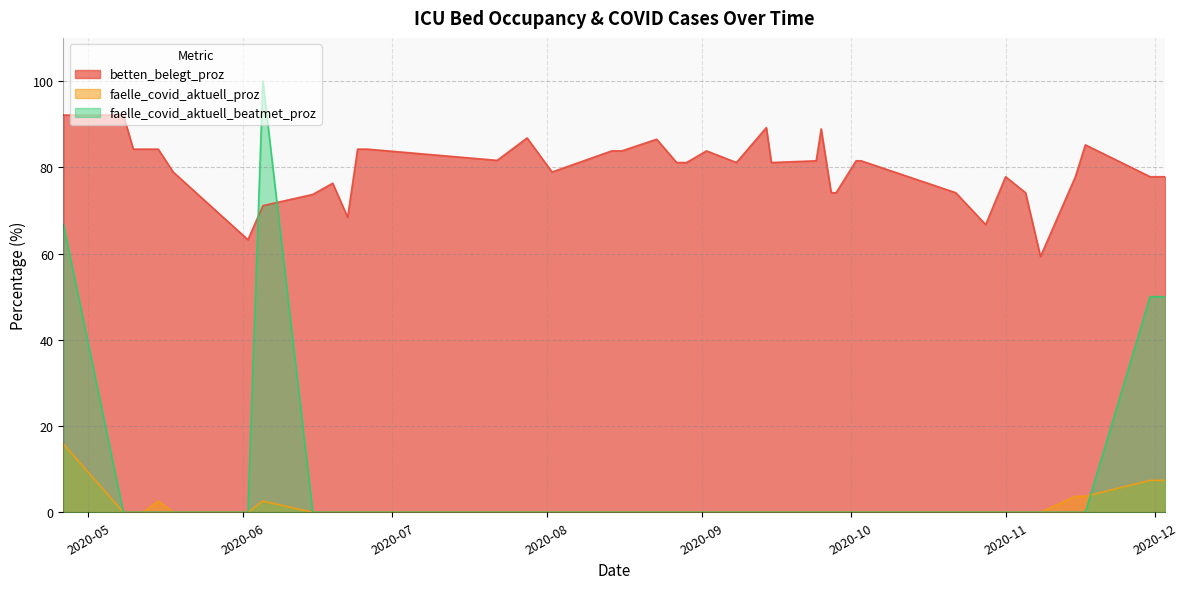

After their last crossing, which series has the higher values: betten_belegt_proz or faelle_covid_aktuell_beatmet_proz?

betten_belegt_proz